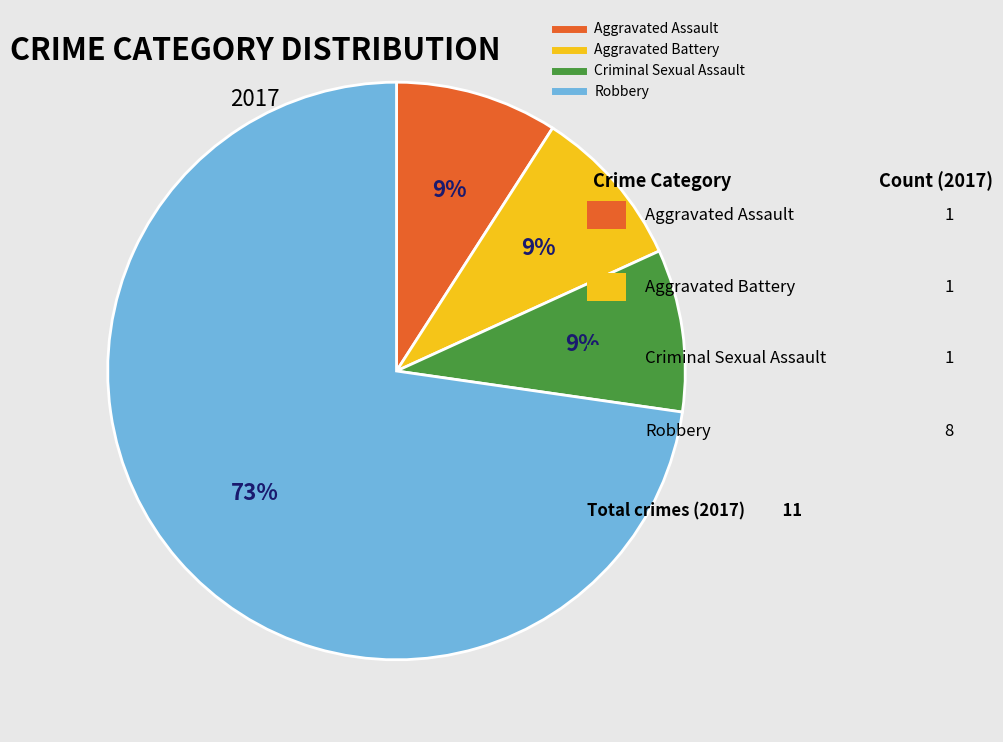

To the nearest percent, what is the difference between the largest and smallest slice percentages?

64%